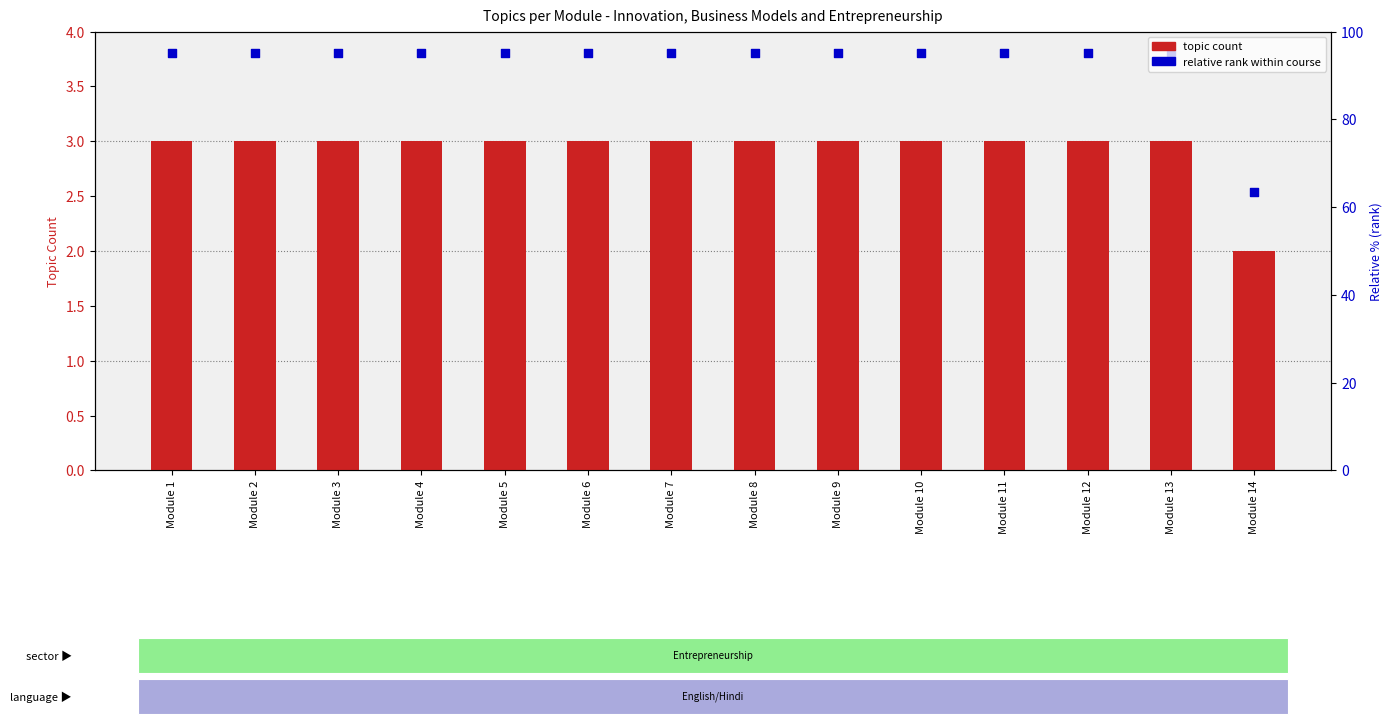

Which series has the widest spread of Y values?

relative rank